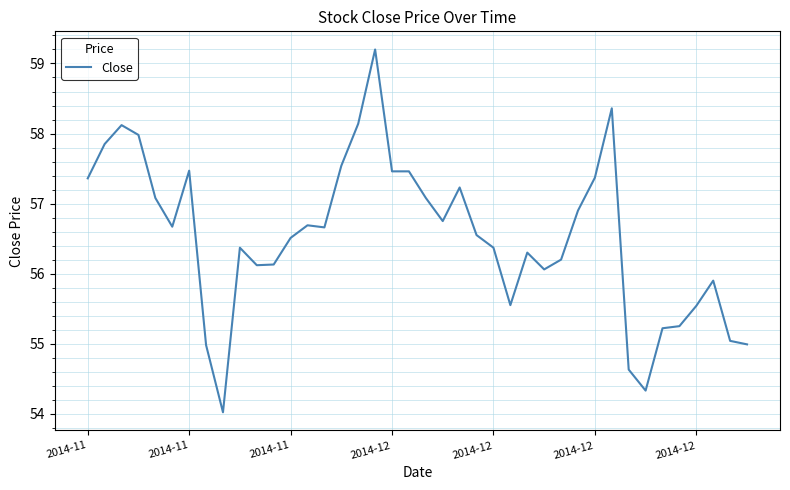

What is the difference between the maximum and minimum values?

5.2